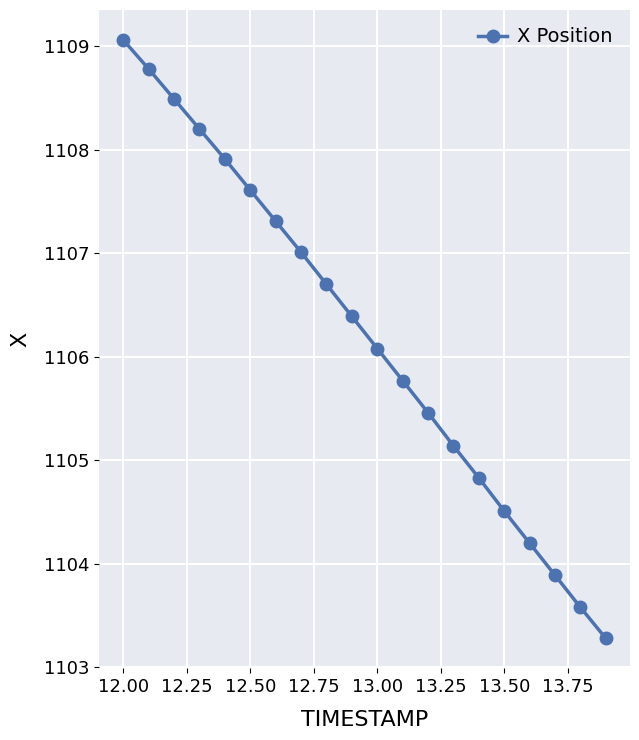

What is the difference between the maximum and minimum values?

5.8